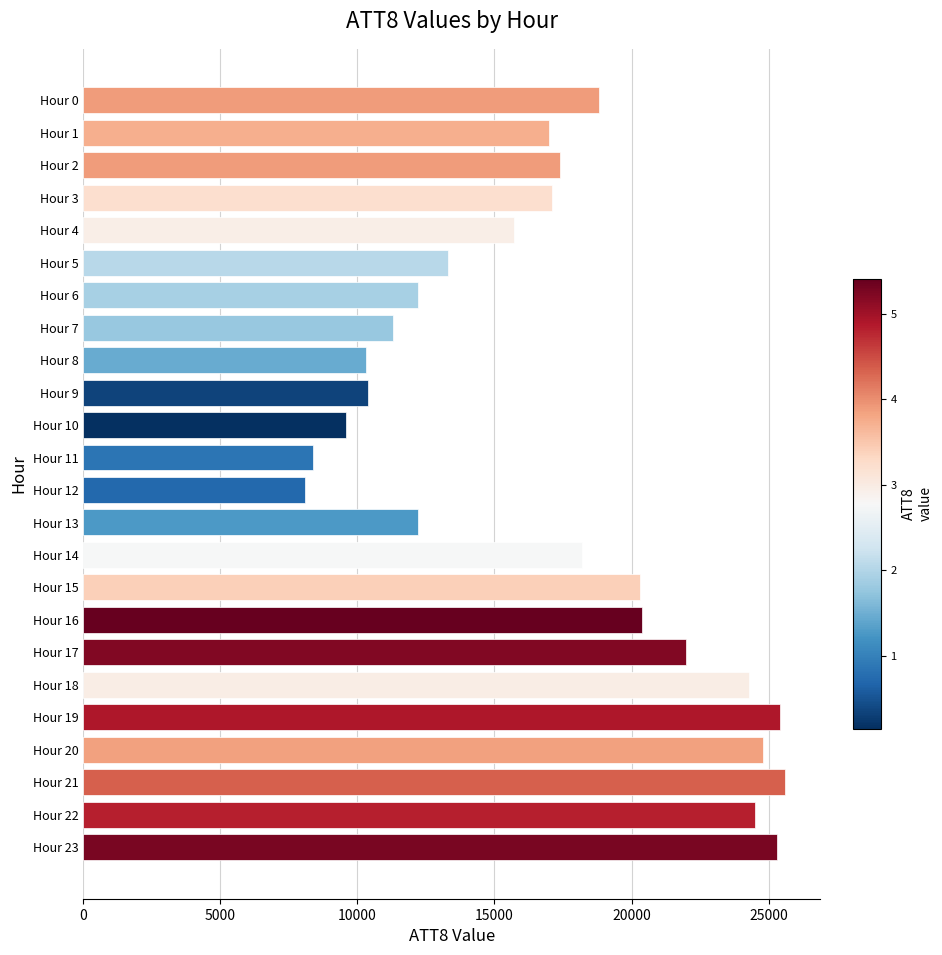

Approximately how many times larger is the value at Hour 16 compared to Hour 5?

1.5